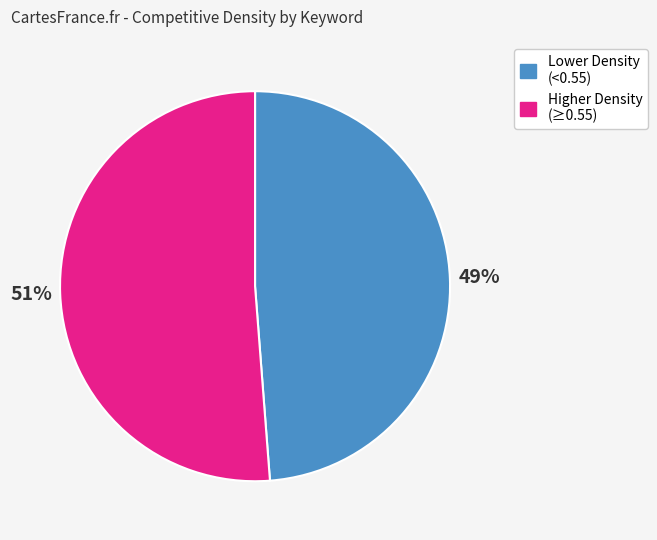

What percentage is the Higher Density (≥0.55) slice, to the nearest percent?

51%